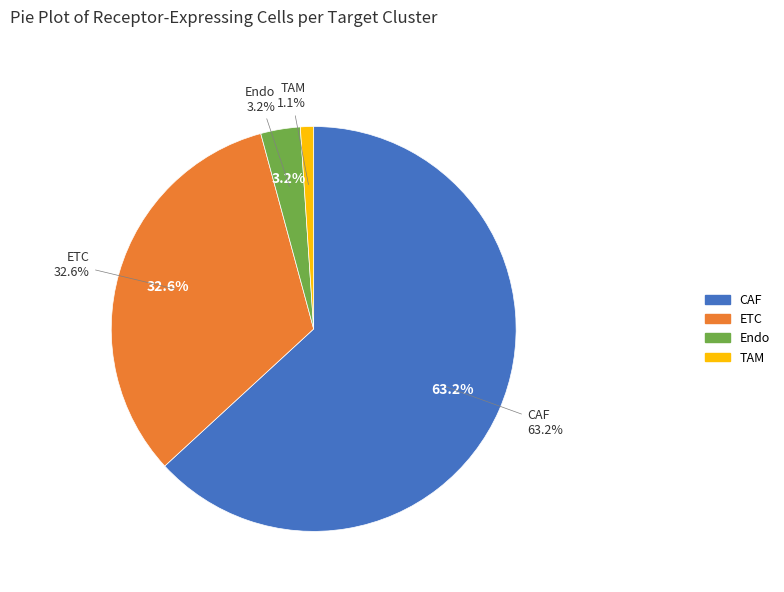

Which slice is the largest?

CAF